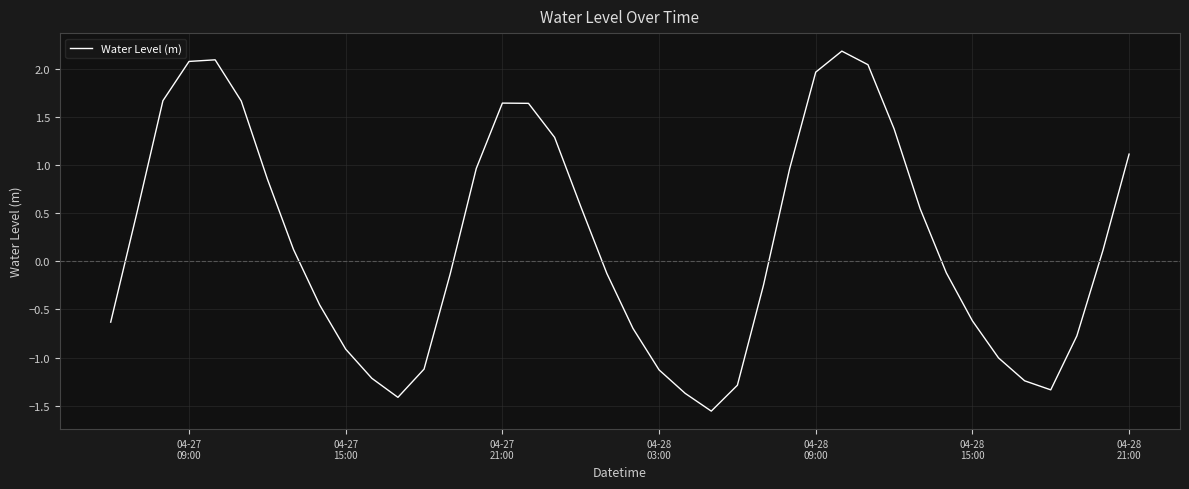

What is the greatest value displayed?

2.2